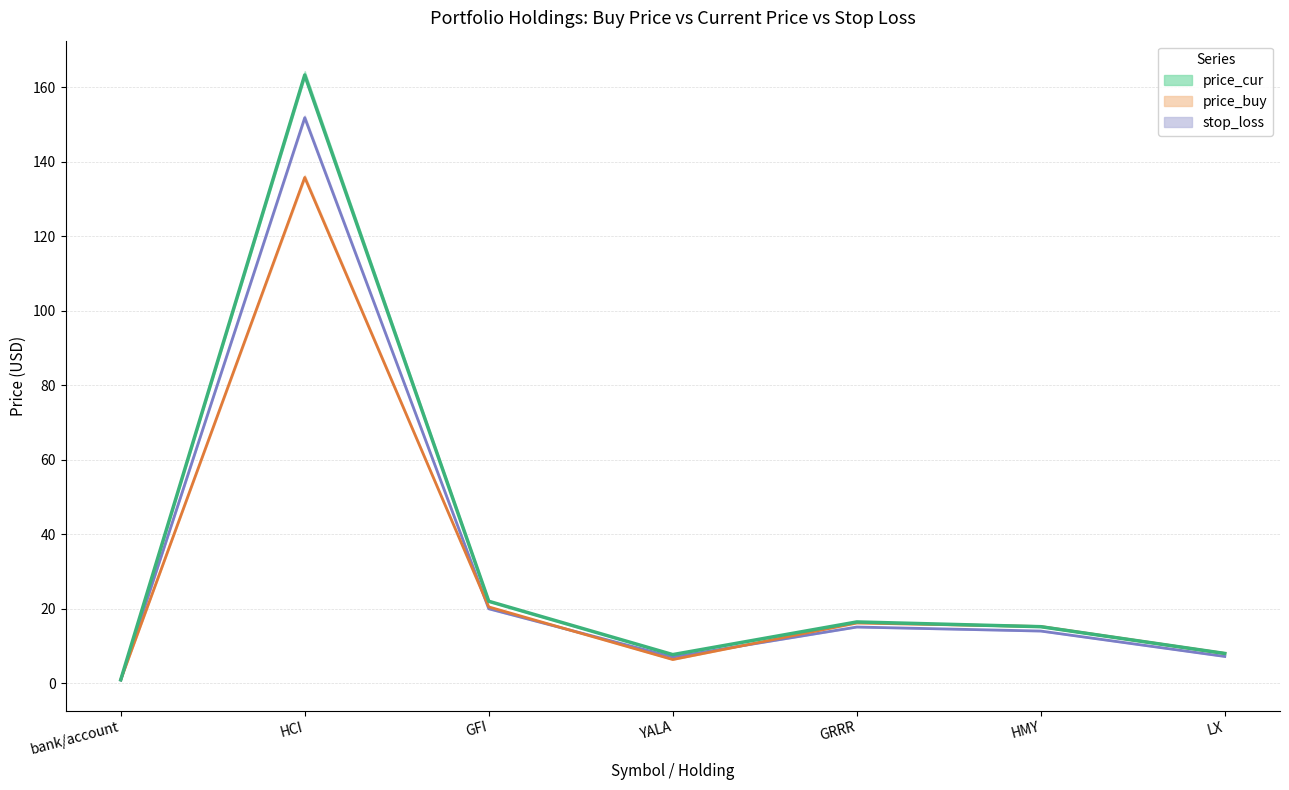

Between GRRR and HMY, which is larger?

GRRR